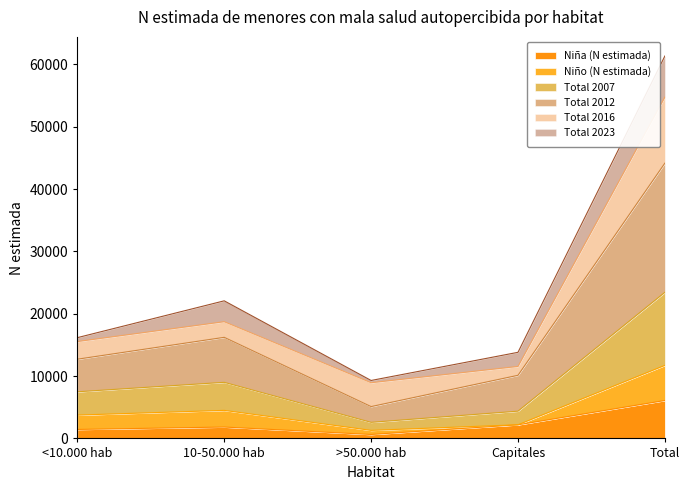

Which series has the widest spread of values?

Total 2012